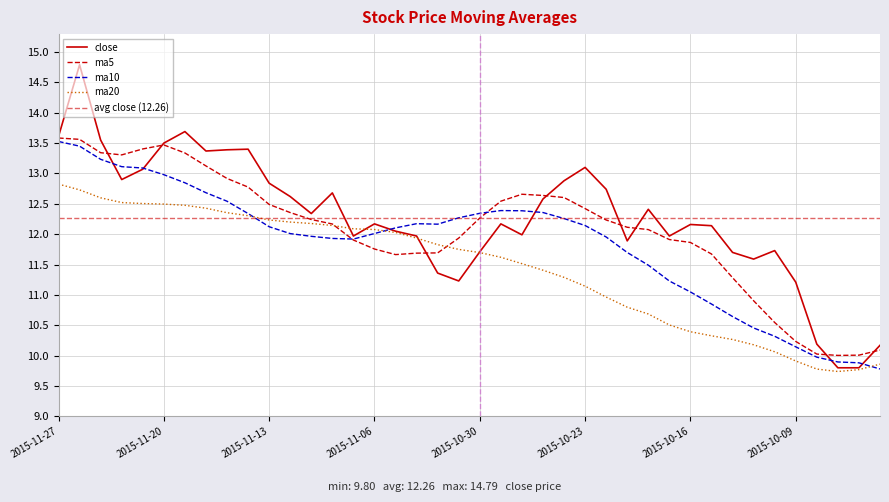

Reading right to left, extract all data points from this chart.

close: 10.2	9.8	9.8	10.2	11.2	11.7	11.6	11.7	12.1	12.2	12.0	12.4	11.9	12.7	13.1	12.9	12.6	12.0	12.2	11.7	11.2	11.4	12.0	12.1	12.2	12.0	12.7	12.3	12.6	12.8	13.4	13.4	13.4	13.7	13.5	13.1	12.9	13.6	14.8	13.6
ma5: 10.1	10.0	10.0	10.0	10.2	10.5	10.9	11.3	11.7	11.9	11.9	12.1	12.1	12.2	12.4	12.6	12.6	12.7	12.5	12.3	11.9	11.7	11.7	11.7	11.8	11.9	12.2	12.2	12.4	12.5	12.8	12.9	13.1	13.3	13.5	13.4	13.3	13.3	13.6	13.6
ma10: 9.8	9.9	9.9	10.0	10.1	10.3	10.5	10.6	10.8	11.0	11.2	11.5	11.7	12.0	12.1	12.3	12.4	12.4	12.4	12.3	12.3	12.2	12.2	12.1	12.0	11.9	11.9	12.0	12.0	12.1	12.3	12.5	12.7	12.8	13.0	13.1	13.1	13.2	13.4	13.5
ma20: 9.9	9.8	9.7	9.8	9.9	10.1	10.2	10.3	10.3	10.4	10.5	10.7	10.8	11.0	11.1	11.3	11.4	11.5	11.6	11.7	11.8	11.8	11.9	12.0	12.1	12.1	12.1	12.2	12.2	12.2	12.3	12.4	12.4	12.5	12.5	12.5	12.5	12.6	12.7	12.8